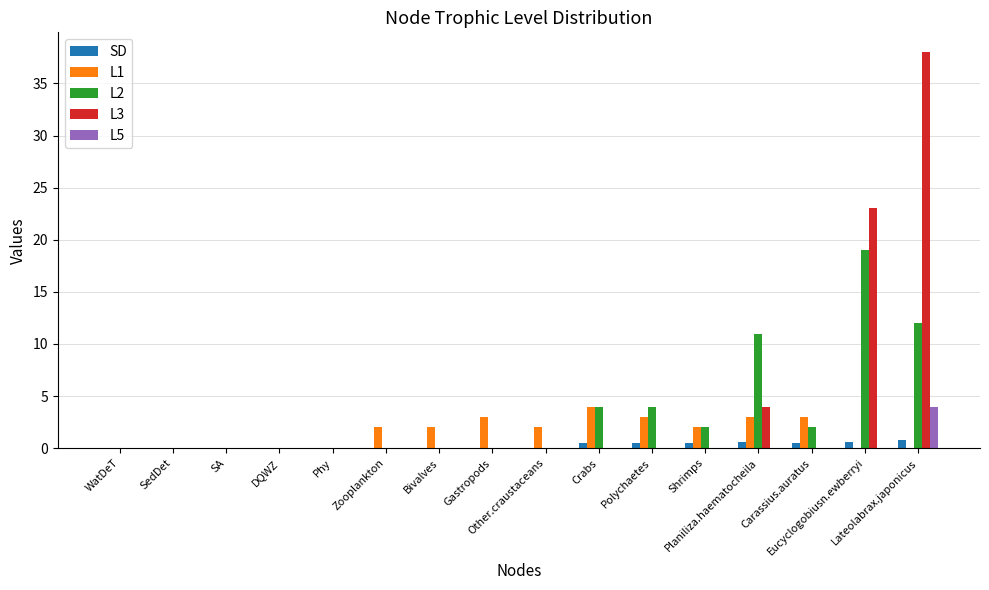

What is the highest value of the SD series?

0.8